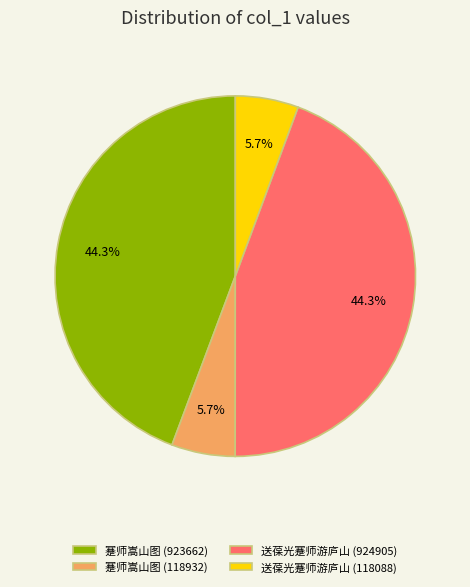

Combined, what portion of the pie is 送葆光蹇师游庐山 (118088) and 蹇师嵩山图 (118932)?

11.4%